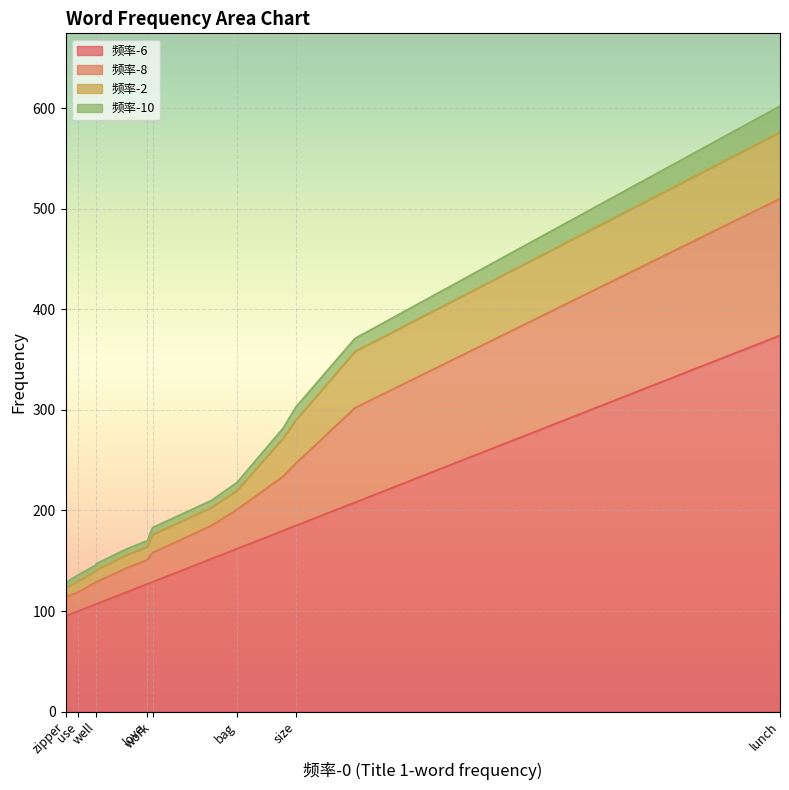

Between cold and box, which is larger?

box